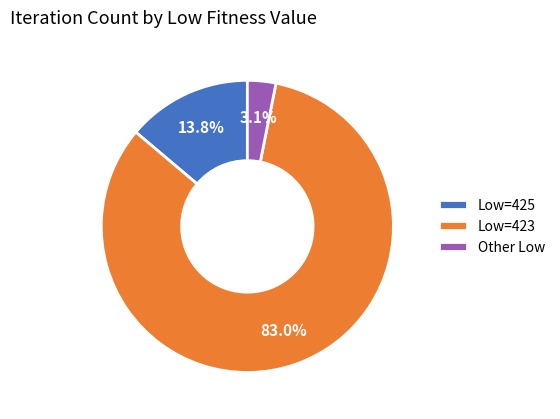

Which category has the smallest portion of the pie?

Other Low